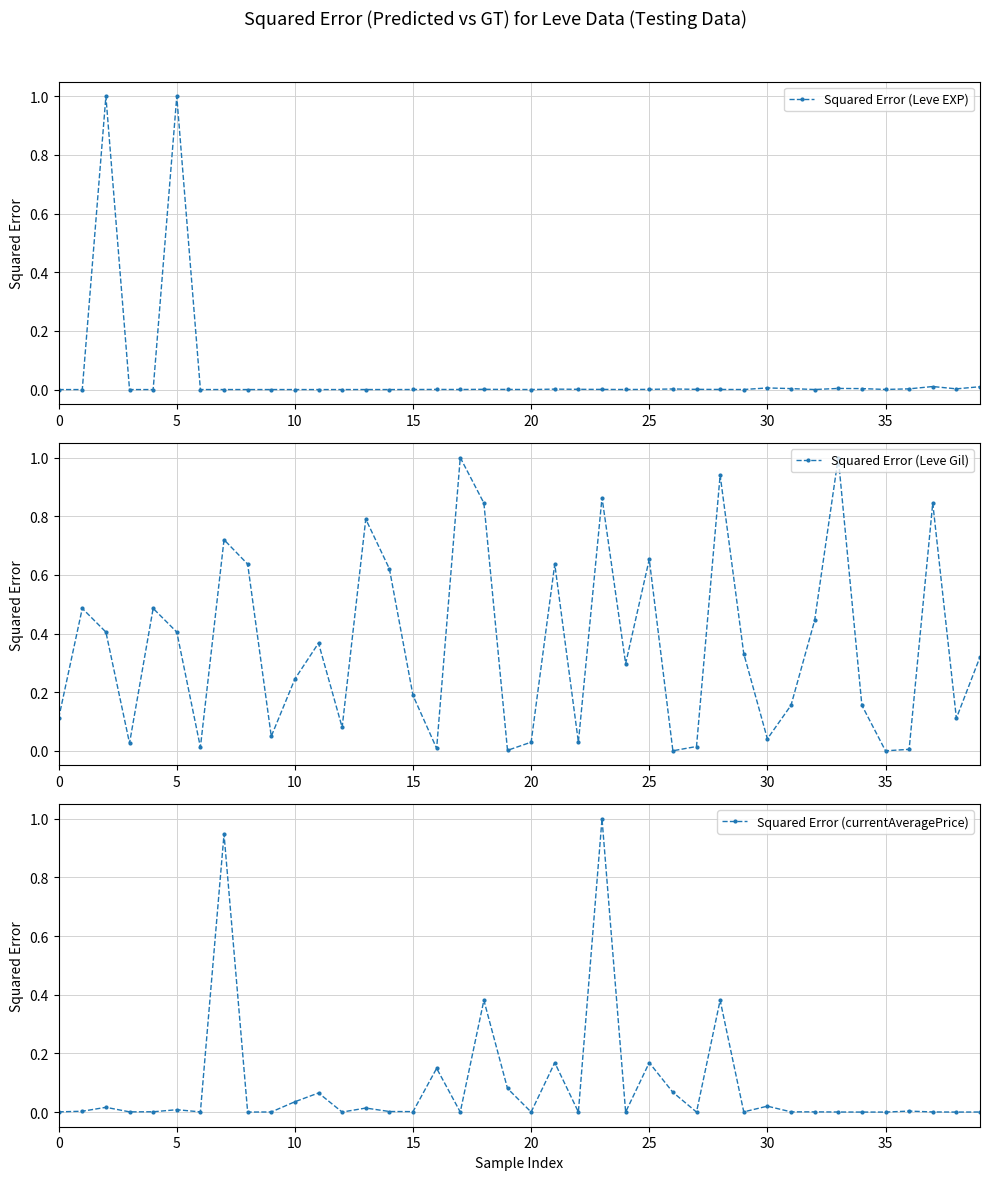

Between which two adjacent categories do Squared Error (currentAveragePrice) and Squared Error (Leve Gil) first intersect?

30 and 35